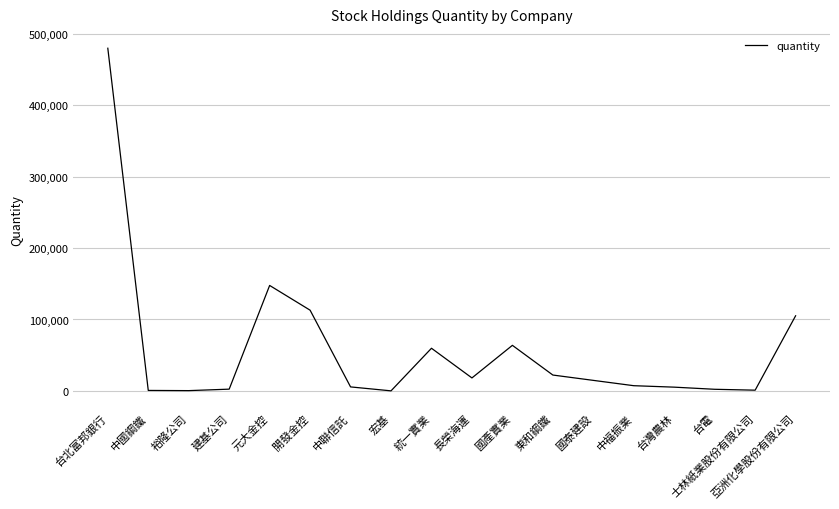

What is the change in value from 台北富邦銀行 to 國泰建設?

-464963